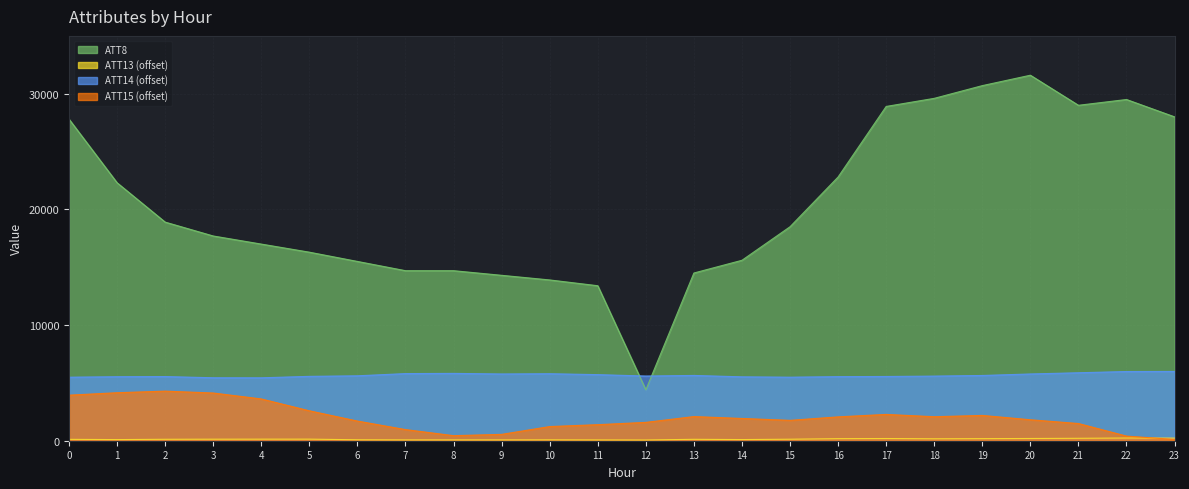

What value does the ATT8 series have at 13?

14500.0